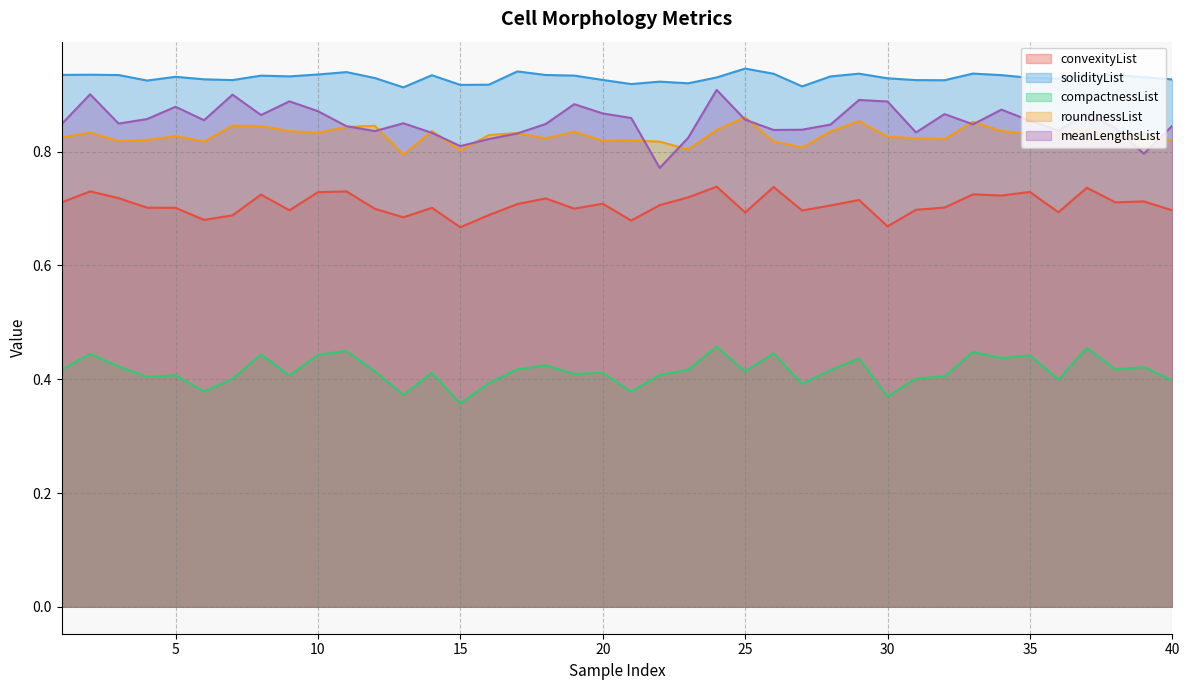

Which category has the lowest value across all series?

15